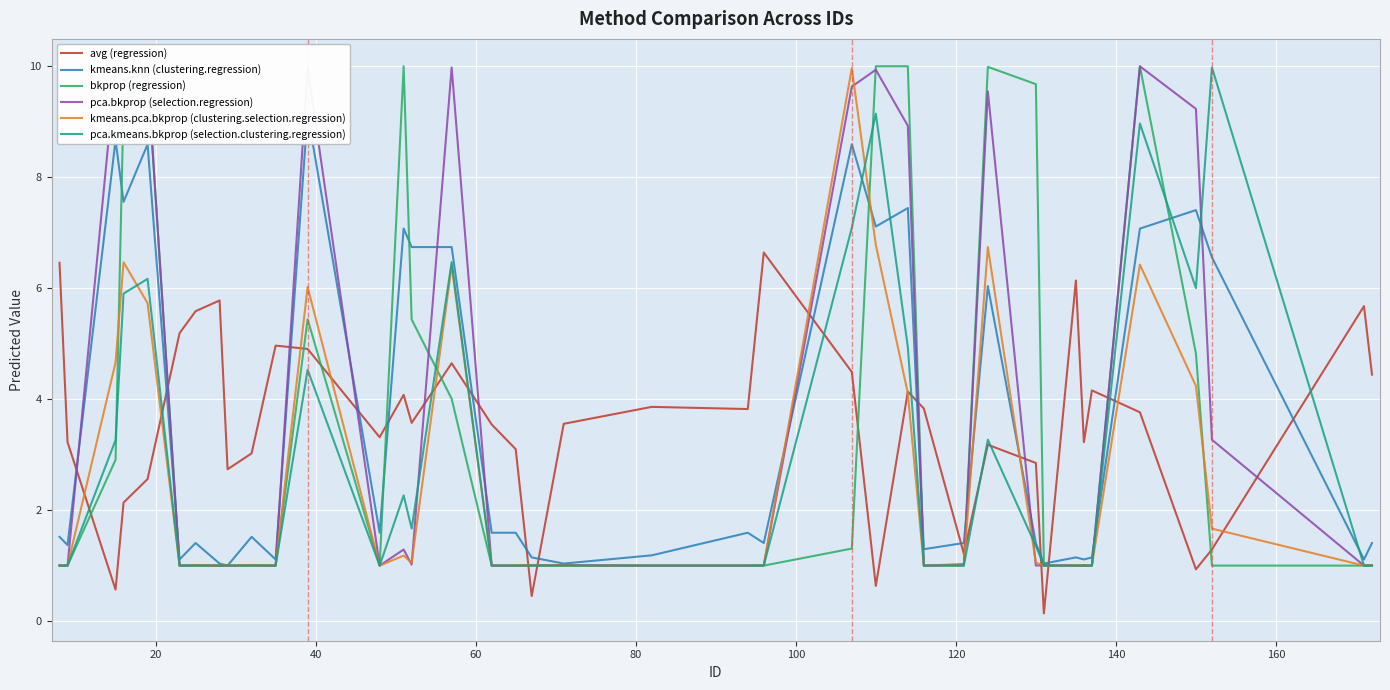

In kmeans.pca.bkprop (clustering.selection.regression), how many points are lower than both neighbors (excluding endpoints)?

9